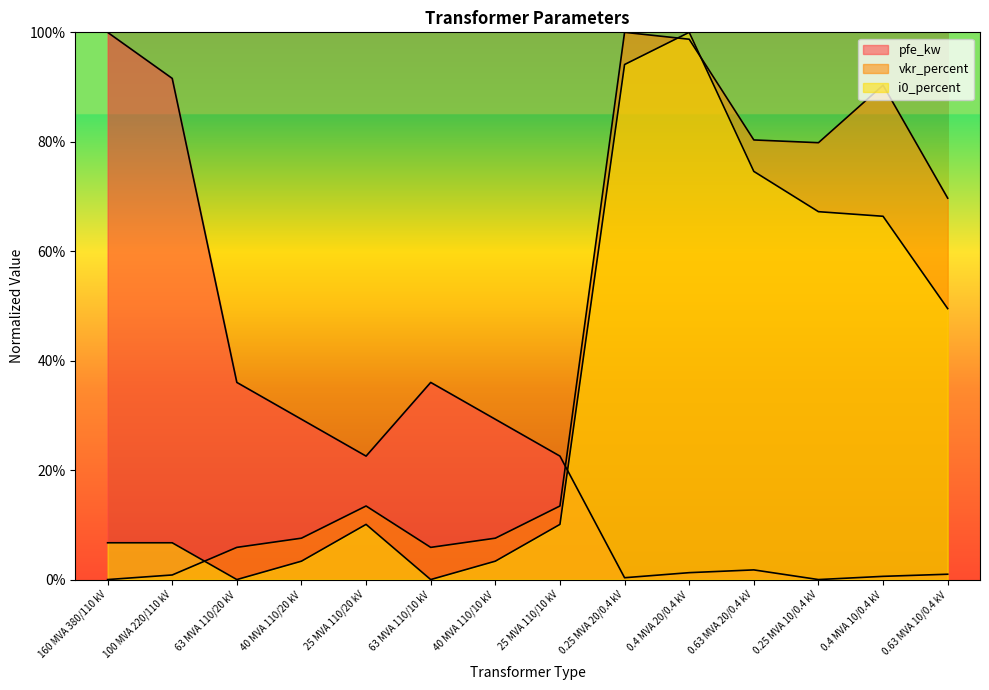

At which label does i0_percent reach its minimum?

63 MVA 110/20 kV